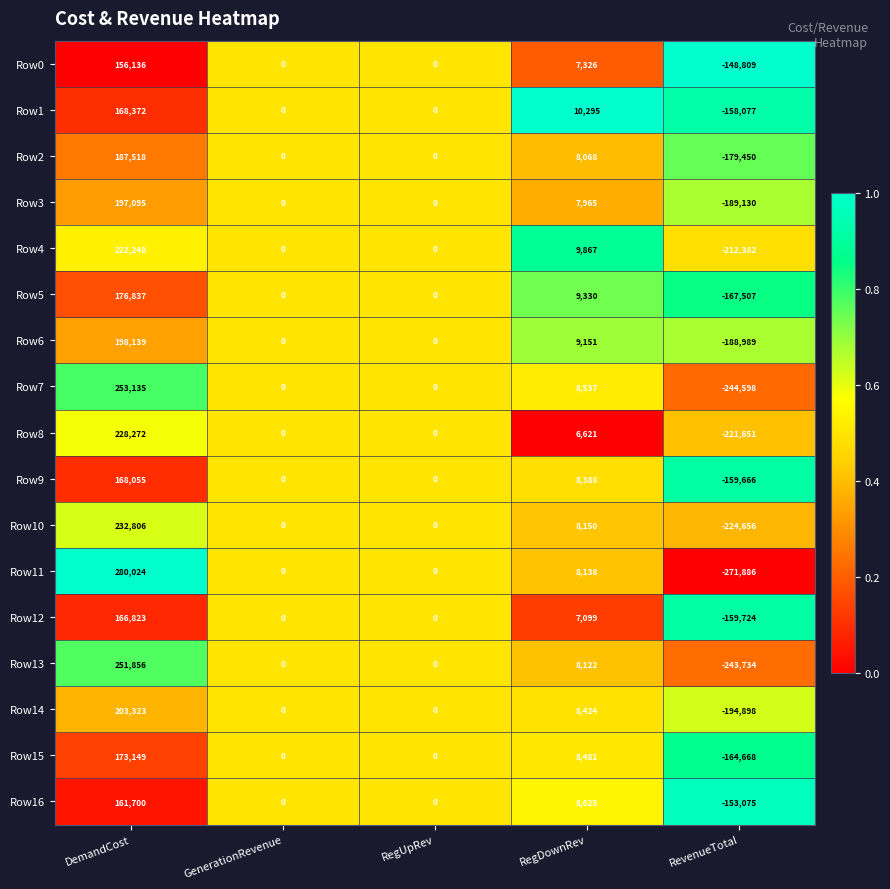

What is the total value across all series at GenerationRevenue?

0